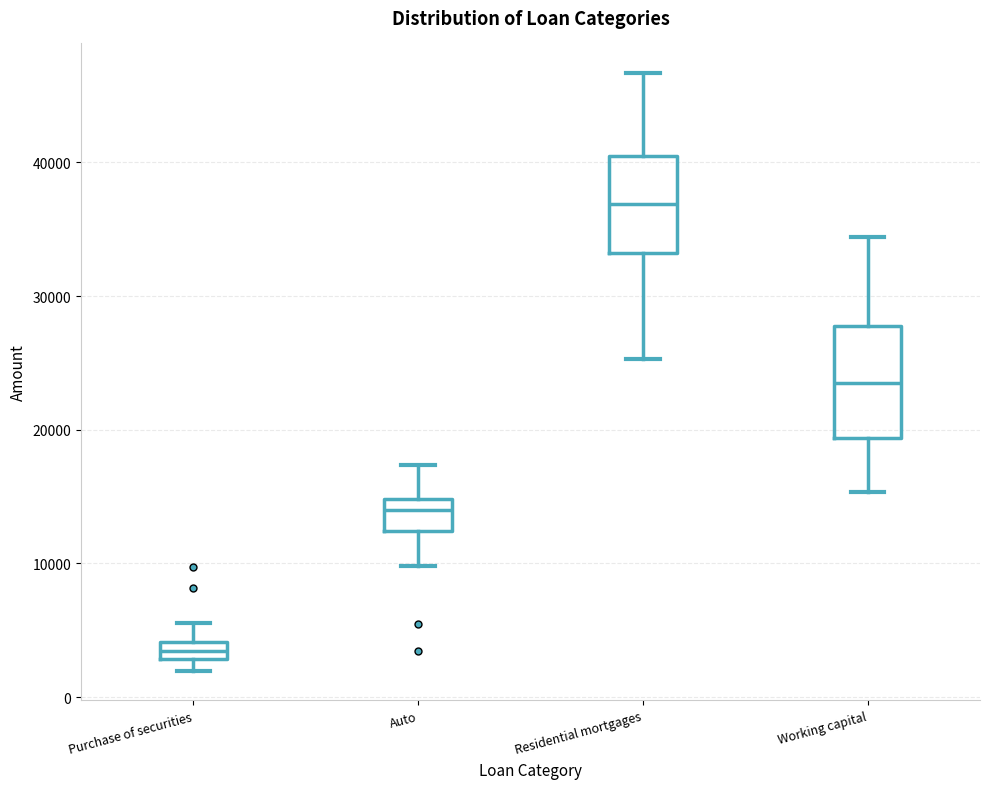

Comparing the boxes themselves (not the whiskers), which one is the tallest?

Working capital